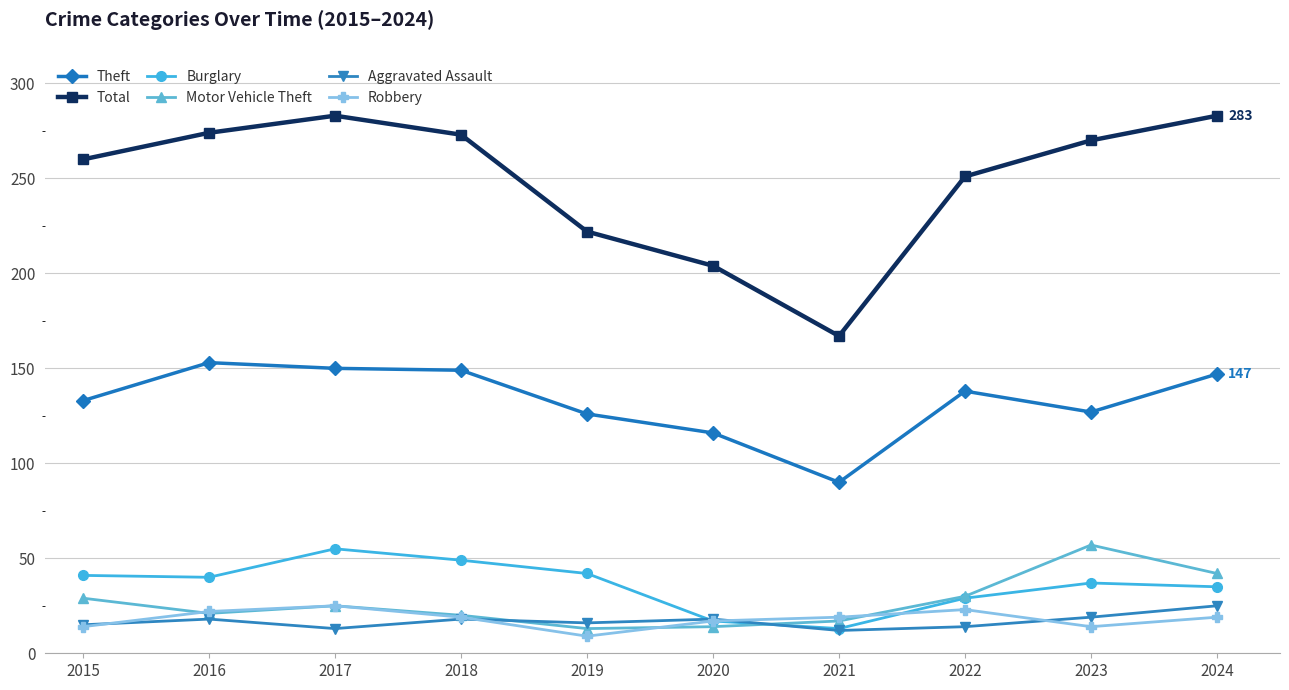

True or false: Aggravated Assault and Total cross at least once.

False